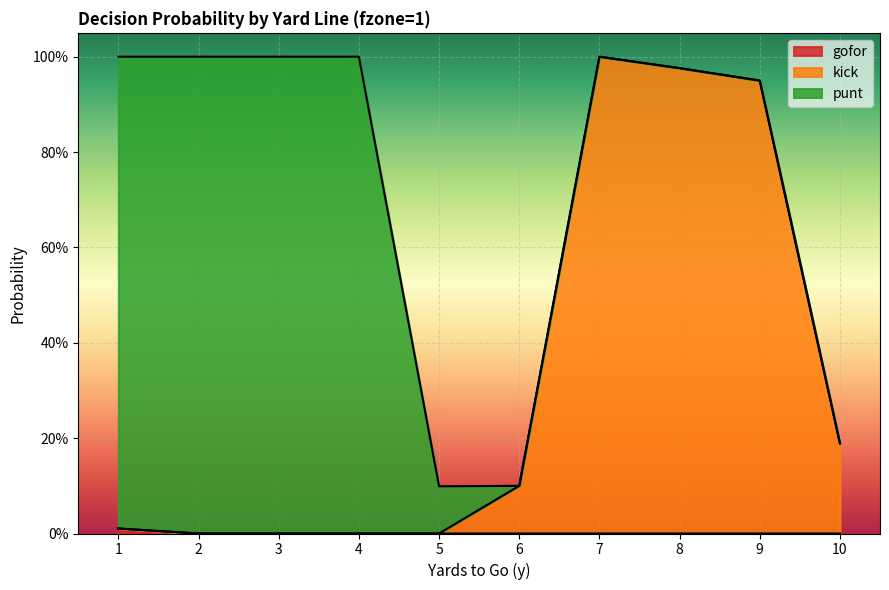

True or false: gofor and kick cross at least once.

False